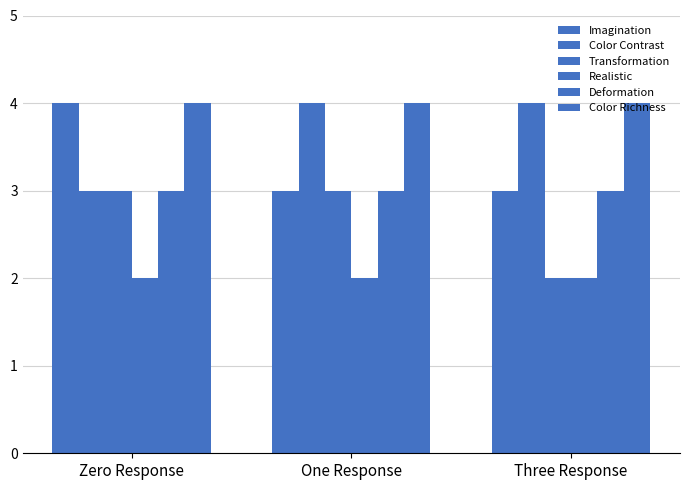

What is the average value of the Color Contrast series?

4